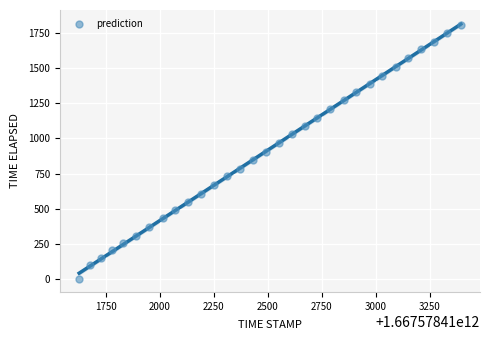

What is the range of X values (max minus min)?

1767